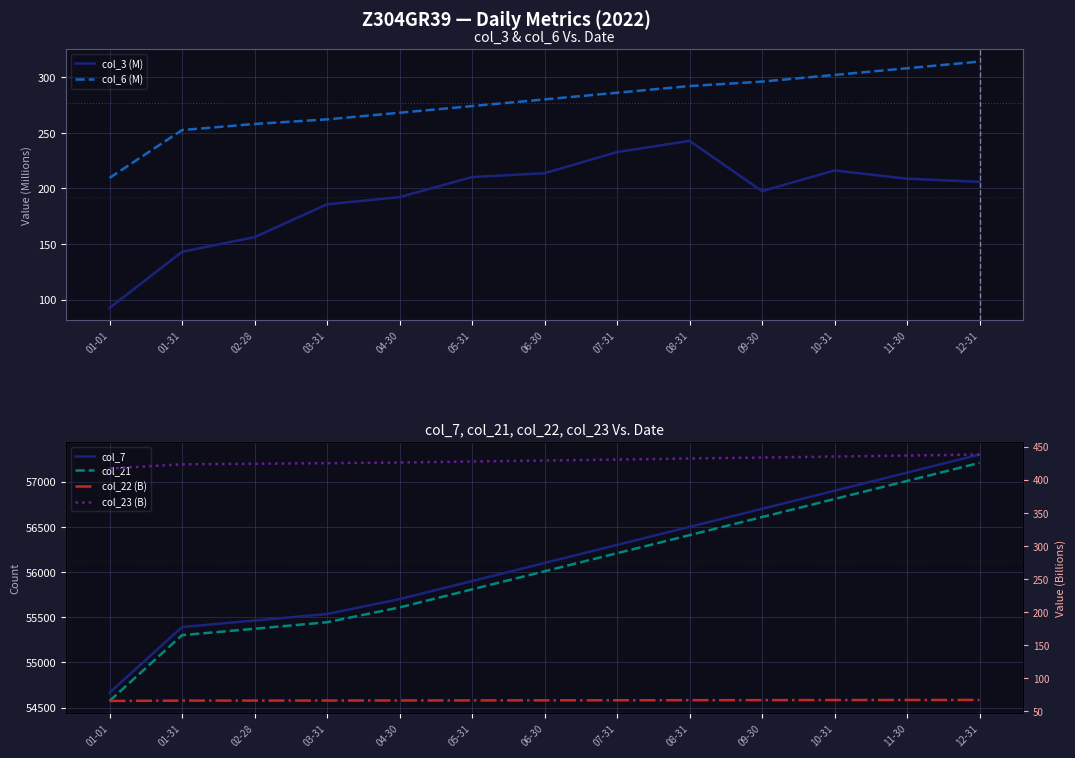

Is the value of col_22 (B) at 07-31 greater than the value of col_6 (M) at 10-31?

No